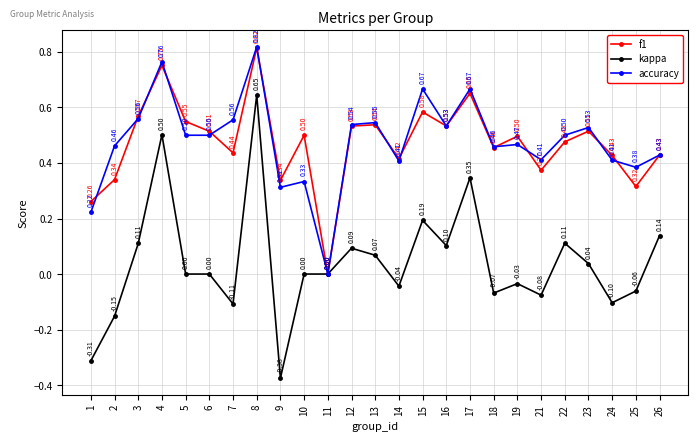

Between 18 and 25, which series saw the biggest shift?

f1